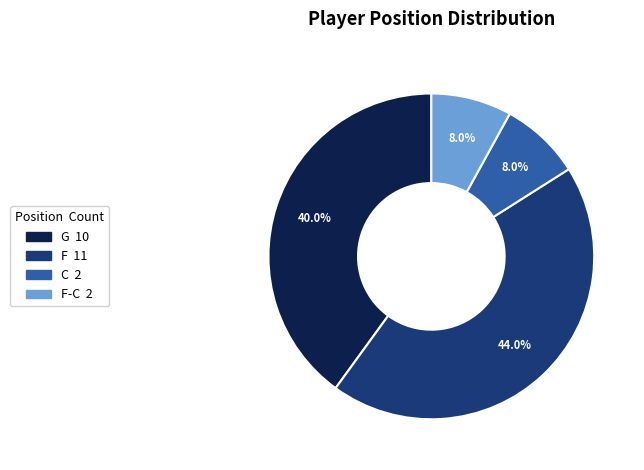

Is there a majority slice in this chart?

No